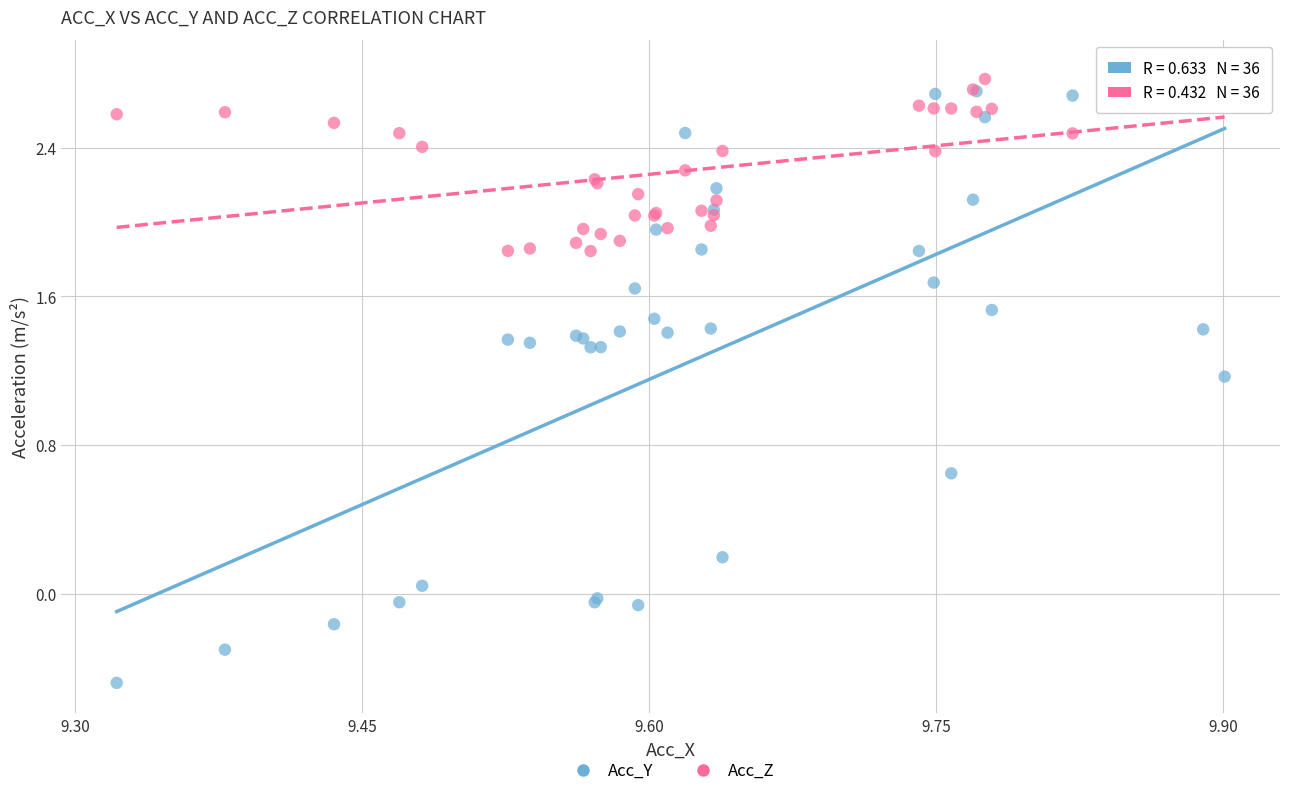

Which series reaches the minimum Y coordinate?

Acc_Y